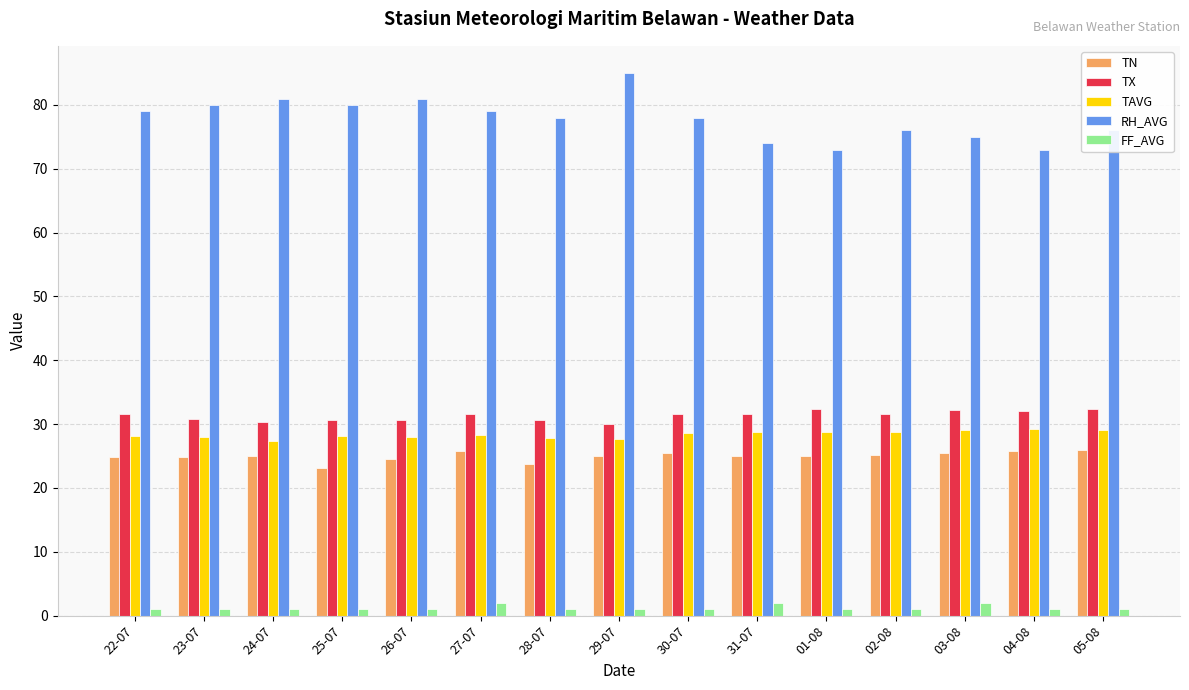

True or false: FF_AVG has a value of 1.0 at 04-08.

True